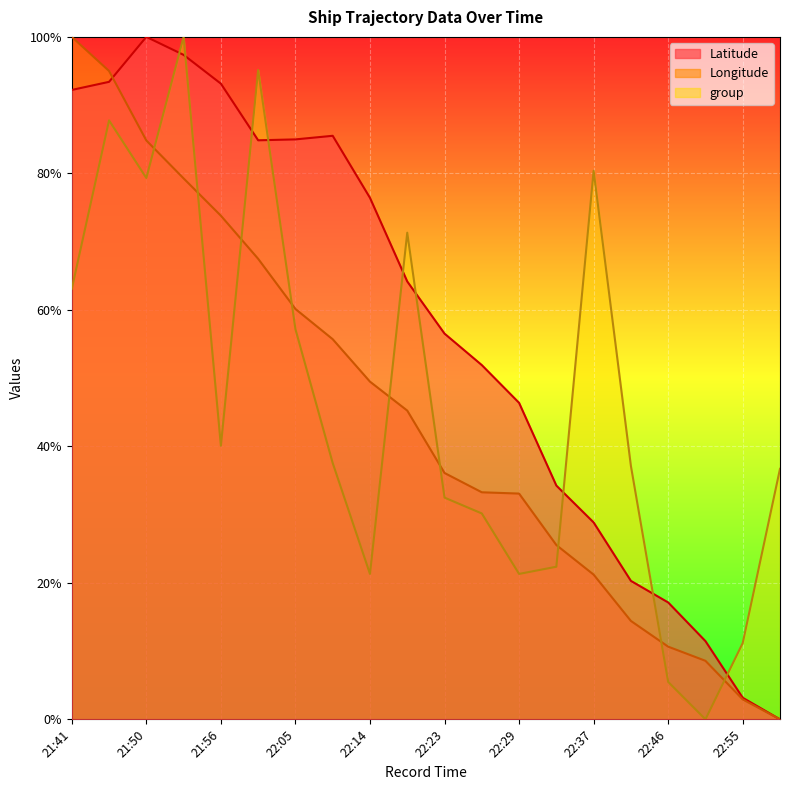

True or false: Longitude and Latitude intersect in this chart.

True